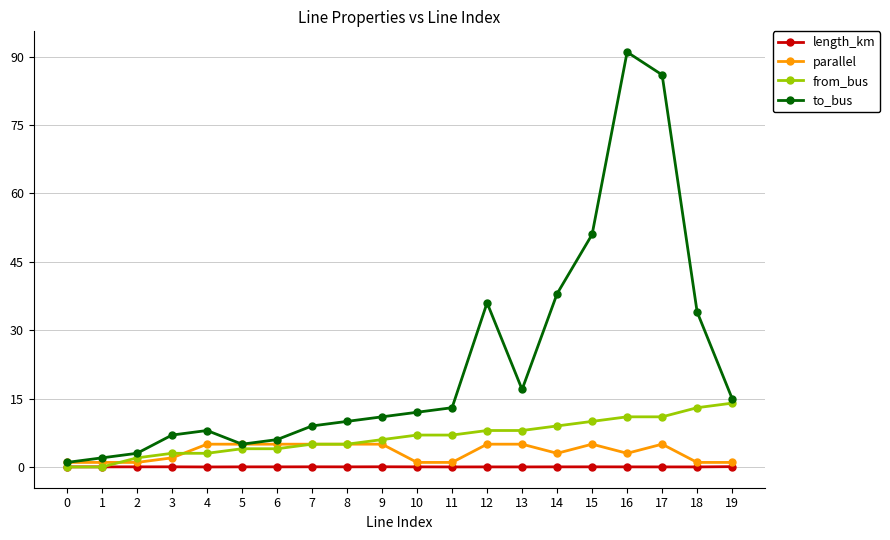

True or false: from_bus and to_bus intersect in this chart.

False